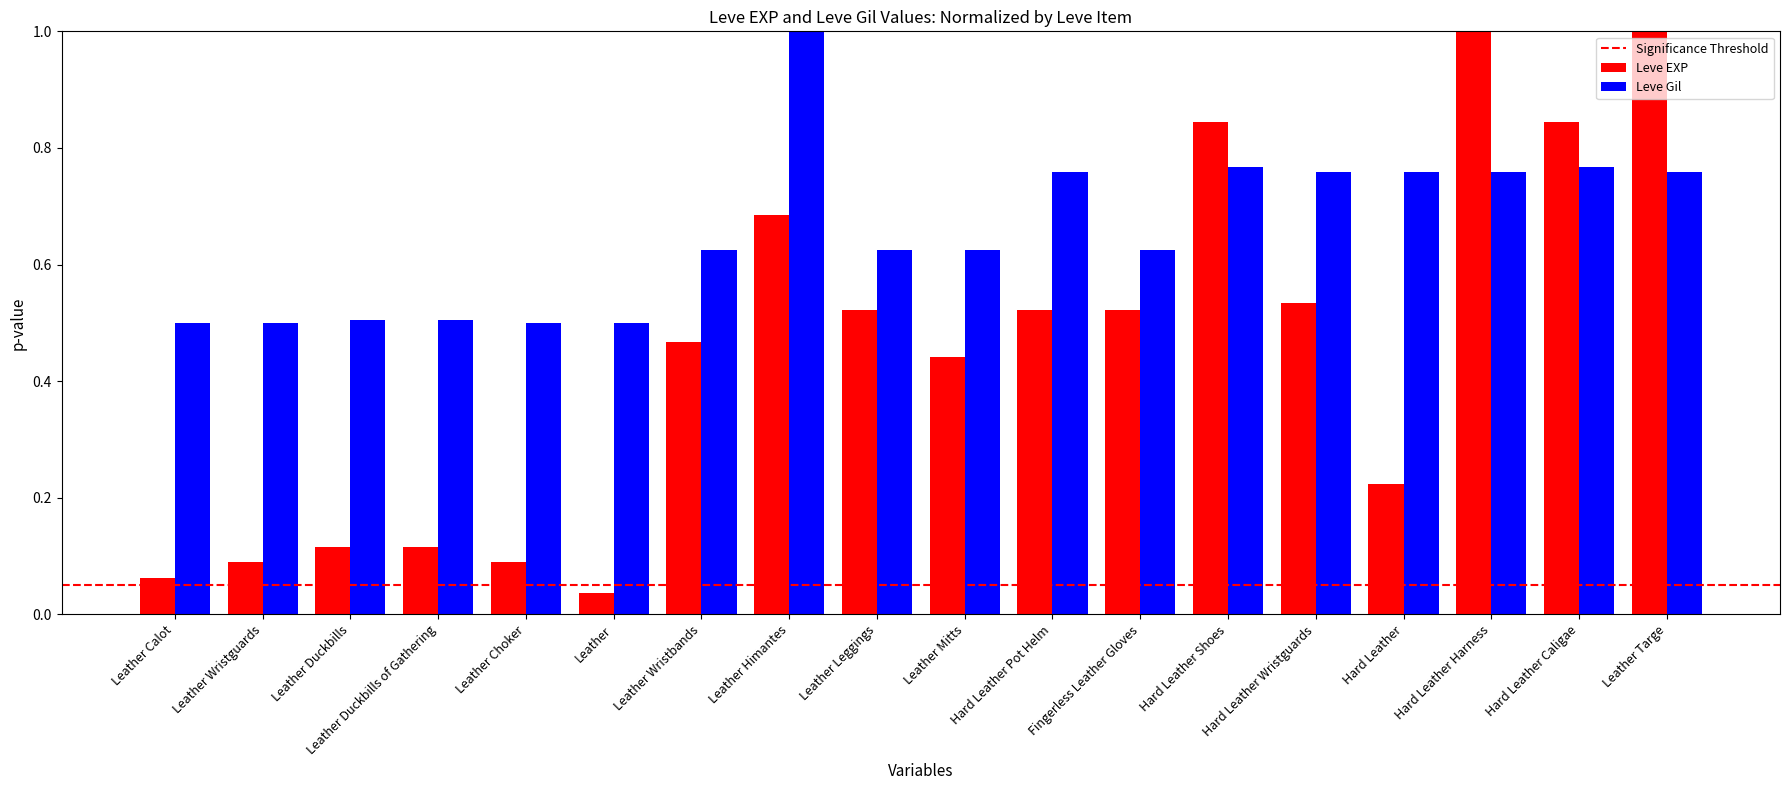

Is it true that Leve Gil equals 0.5 at Leather?

True